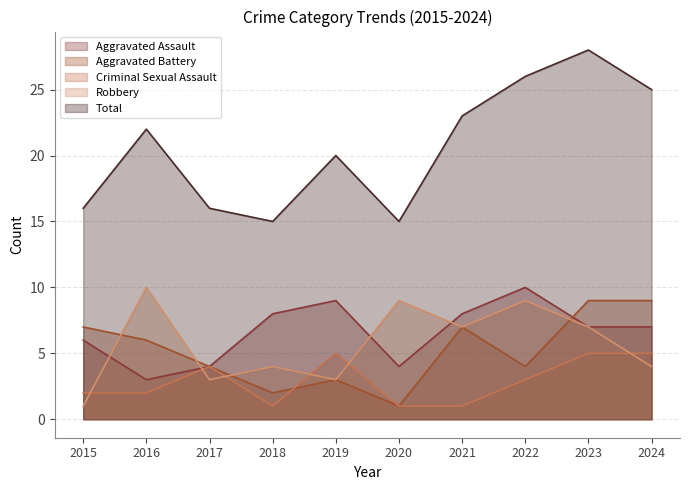

At which label does Criminal Sexual Assault reach its peak?

2019